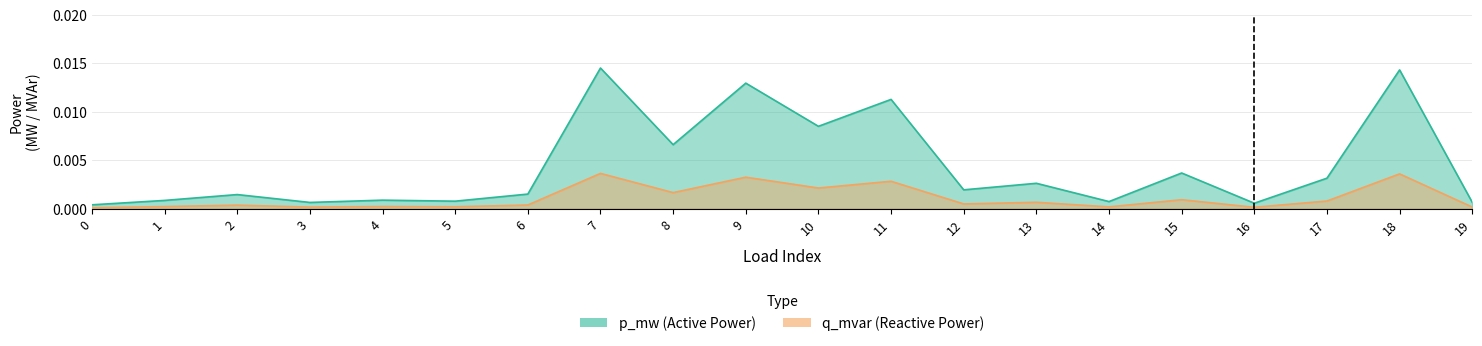

At which category does p_mw reach its first local valley?

3